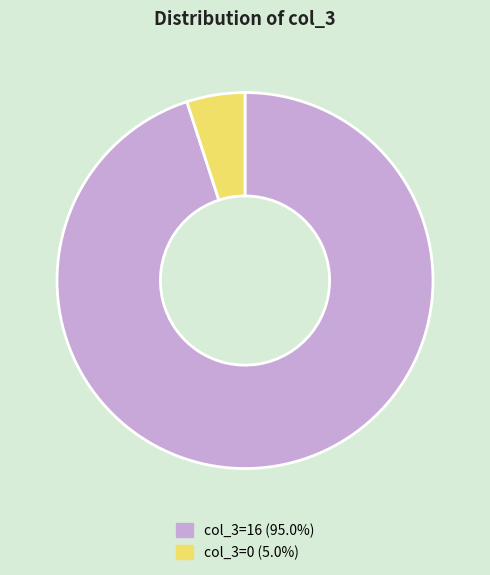

Count the number of slices in the pie.

2